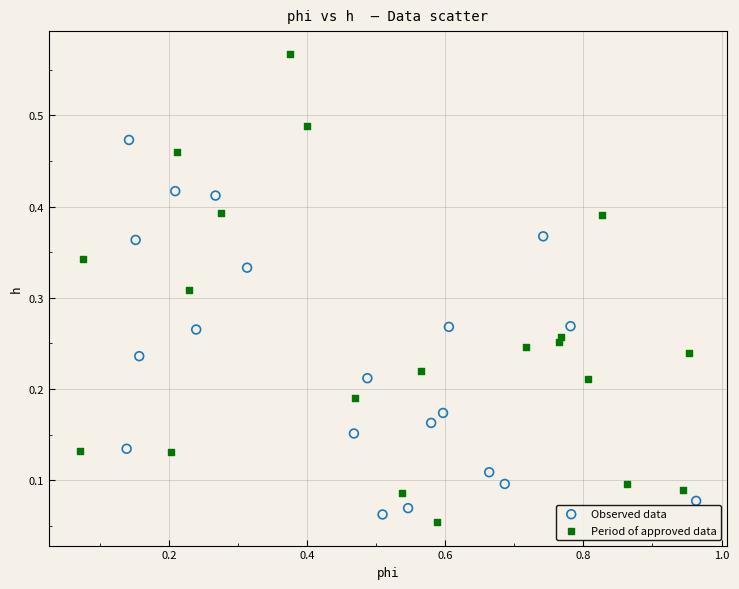

Which series has the largest Y range (max minus min)?

Period of approved data